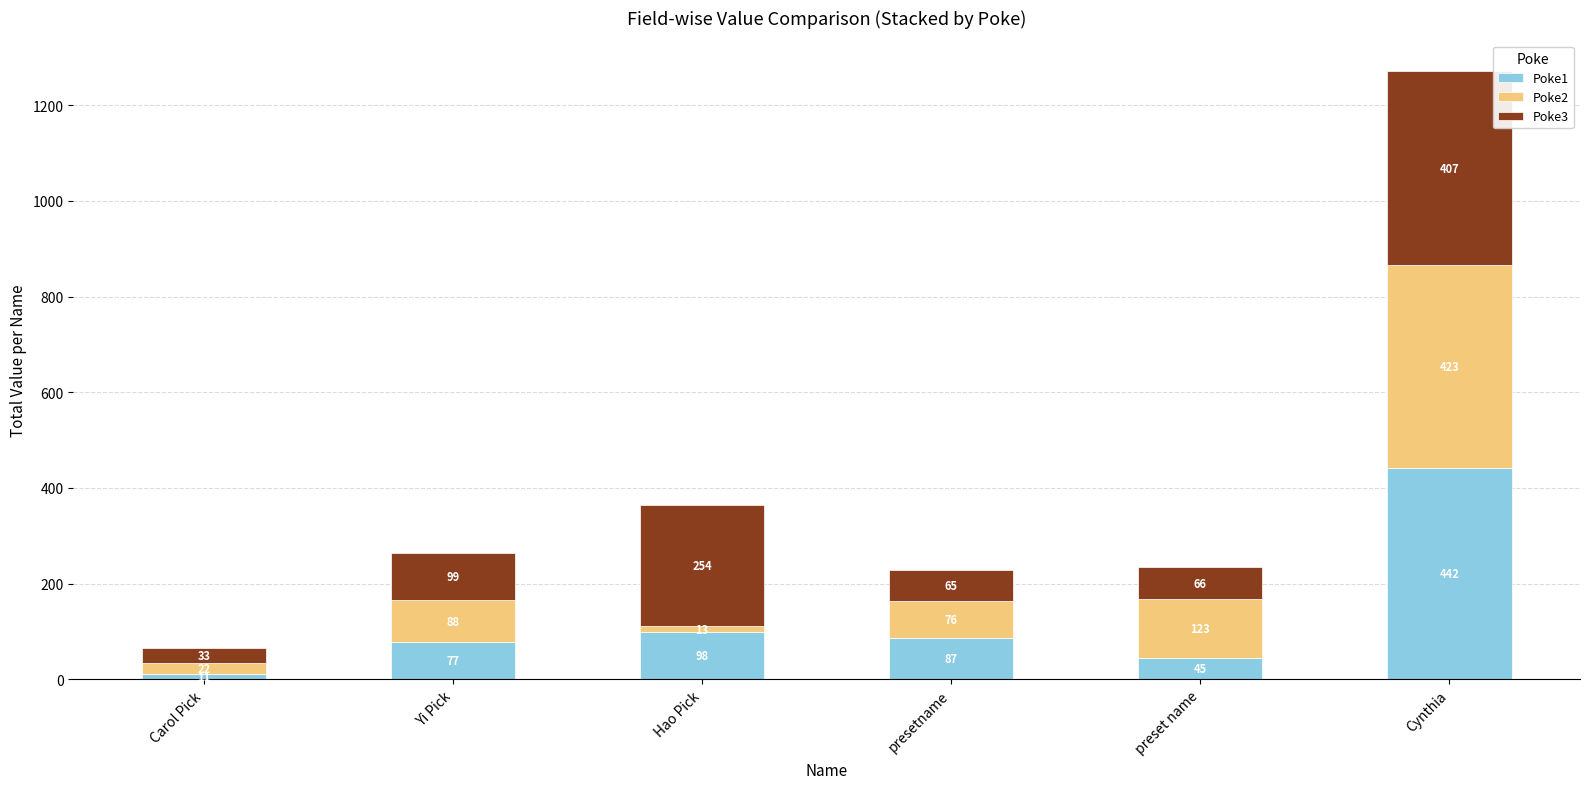

Which category has the lowest value in the Poke1 series?

Carol Pick